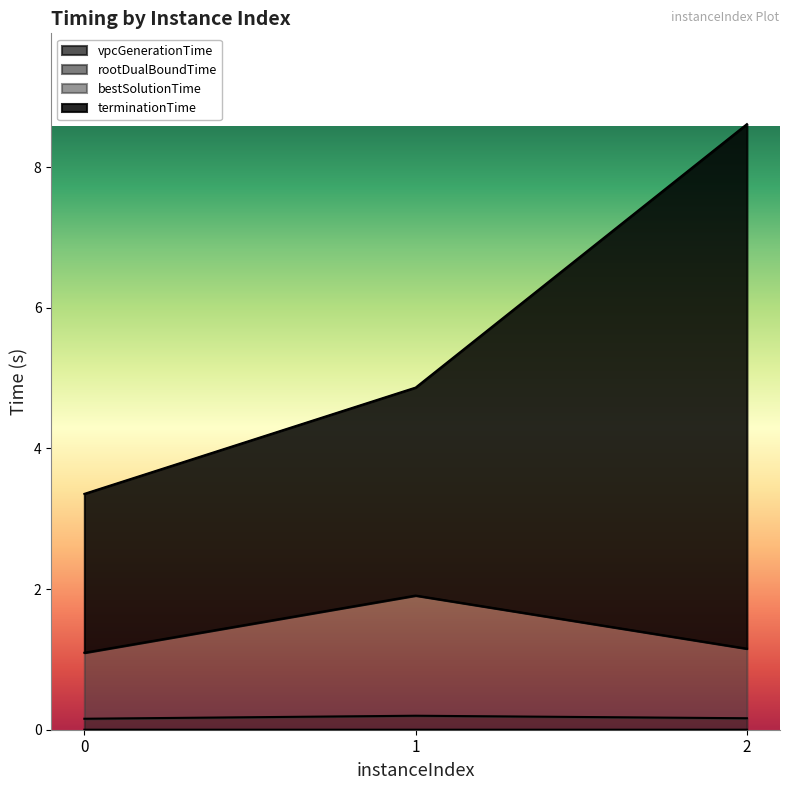

At which category does the chart reach its minimum across all series?

1